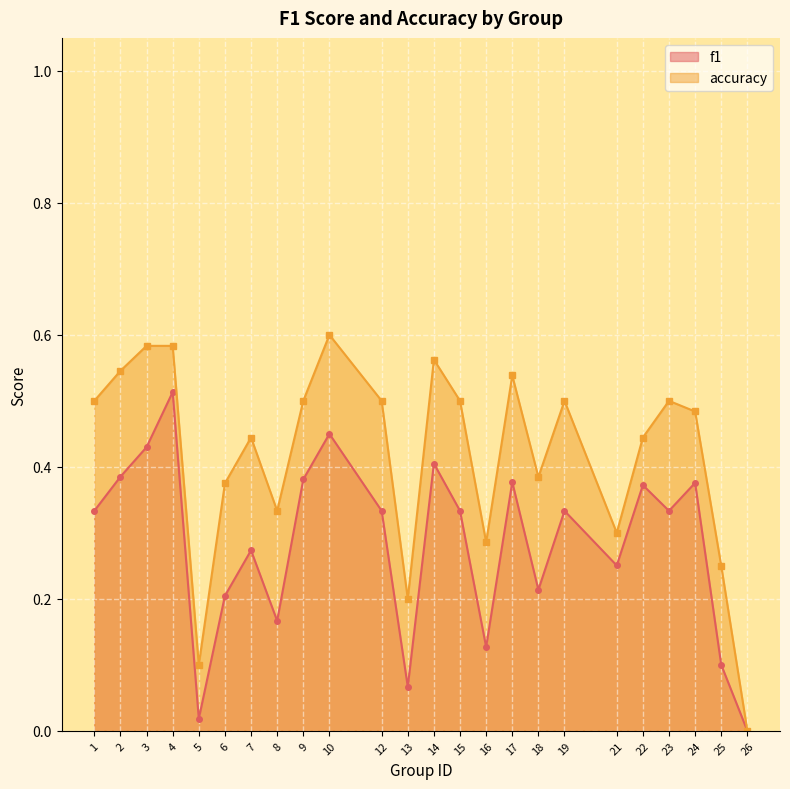

At which label is accuracy closest to 0?

26